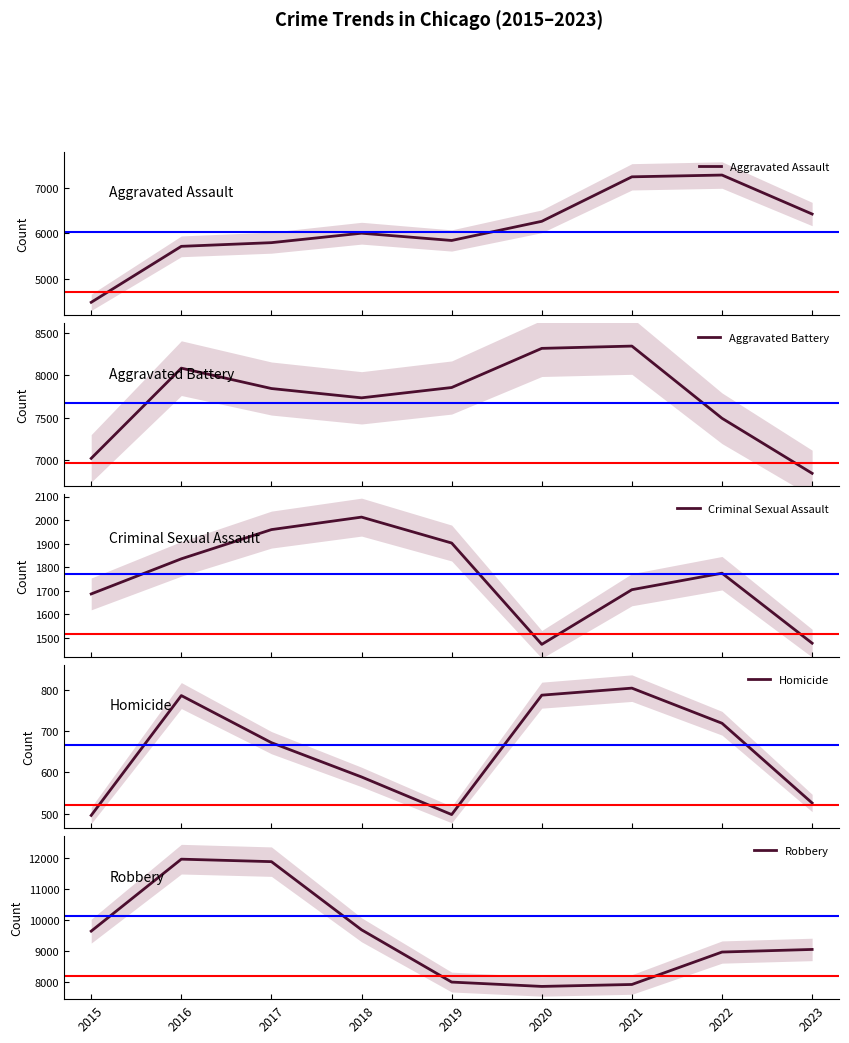

List the series in order of their peak value, lowest first.

Homicide, Criminal Sexual Assault, Aggravated Assault, Aggravated Battery, Robbery